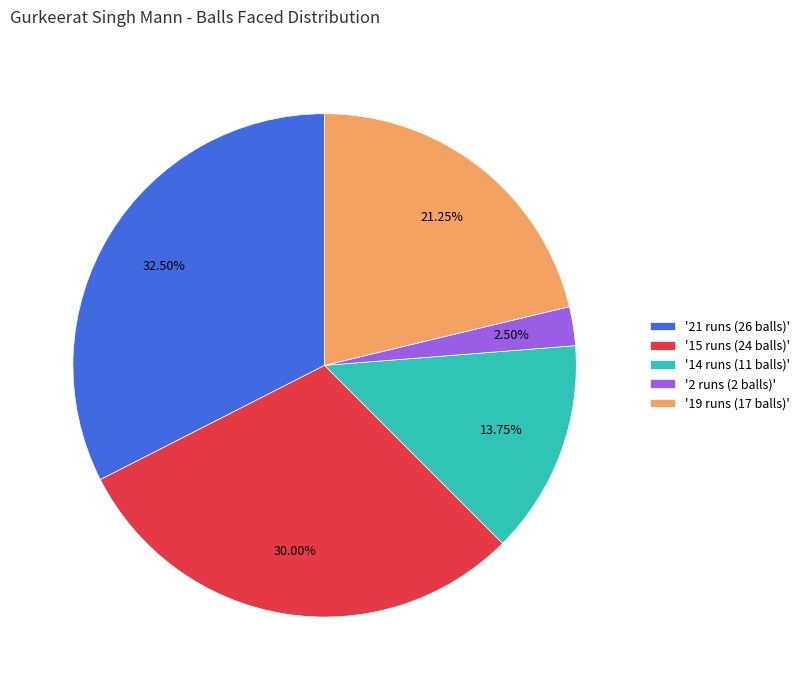

Rank the categories by value from lowest to highest.

'2 runs (2 balls)', '14 runs (11 balls)', '19 runs (17 balls)', '15 runs (24 balls)', '21 runs (26 balls)'